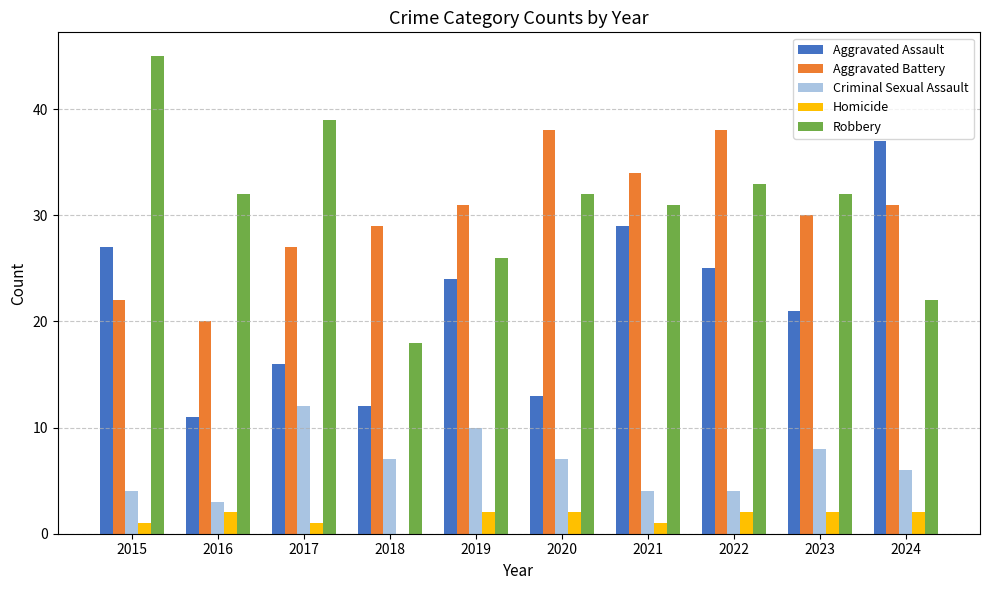

Is the value of Robbery at 2021 greater than the value of Homicide at 2019?

Yes